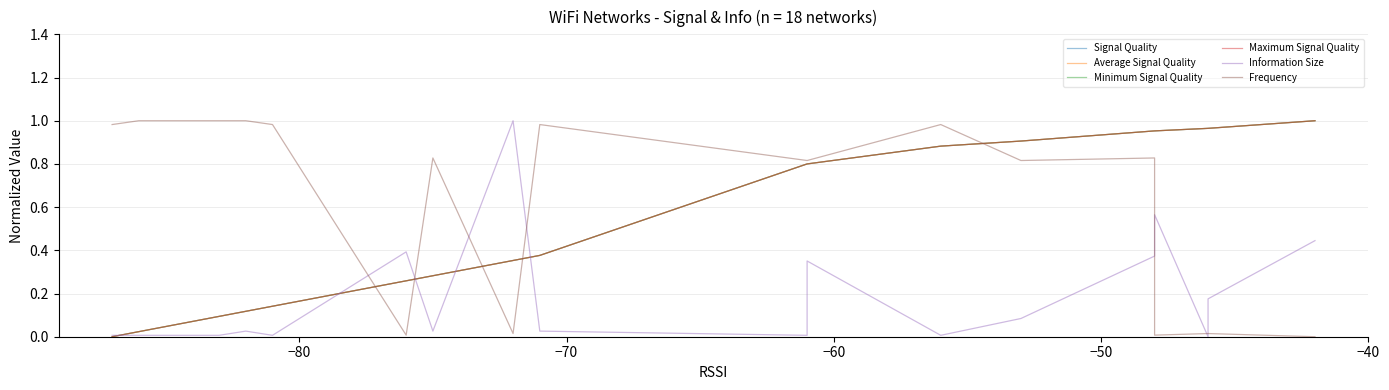

True or false: Average Signal Quality and Maximum Signal Quality cross at least once.

False